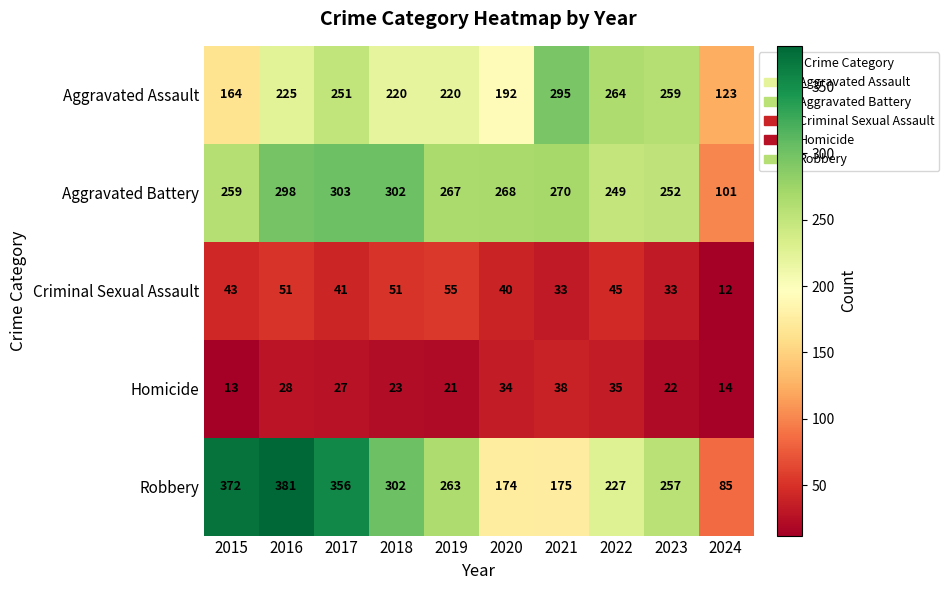

What is the spread (max minus min) of values at 2015?

359